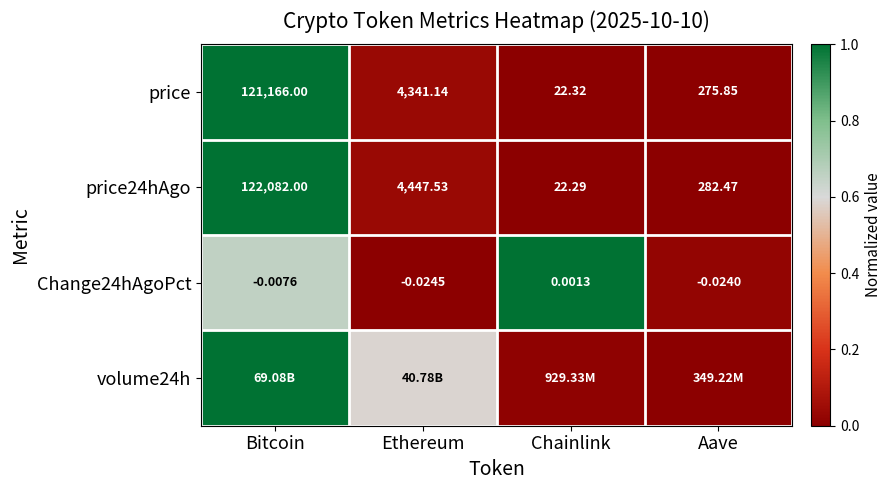

At which label does Change24hAgoPct reach its peak?

Chainlink